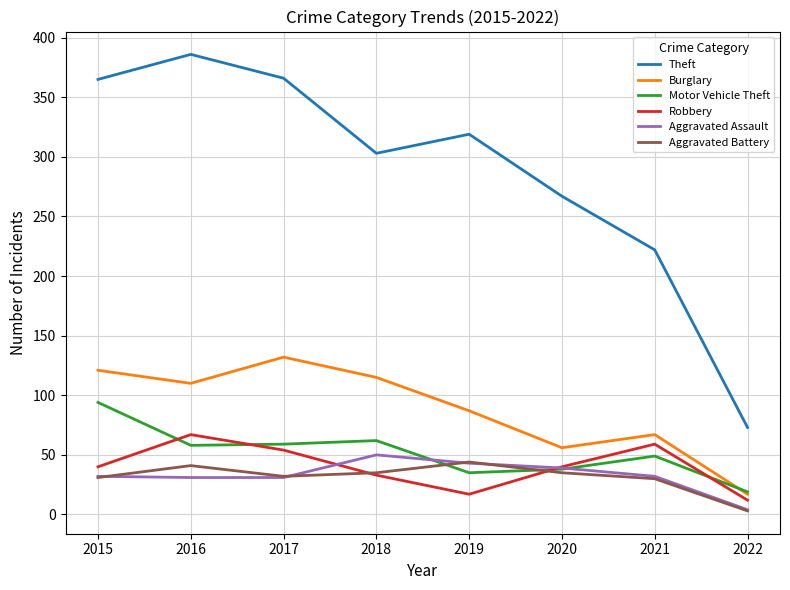

How many intersections are there between Motor Vehicle Theft and Robbery?

4